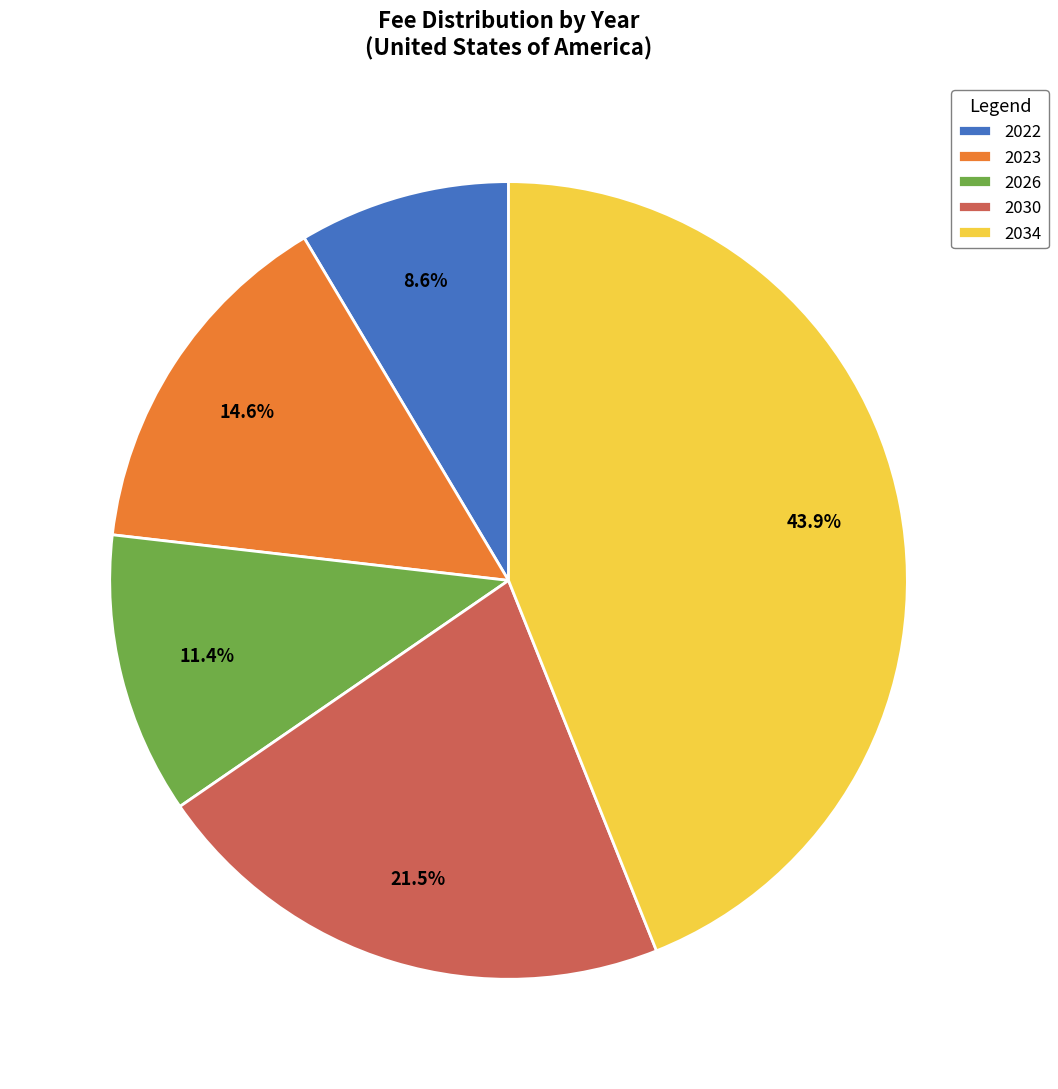

How much of the chart is everything except 2034?

56.1%